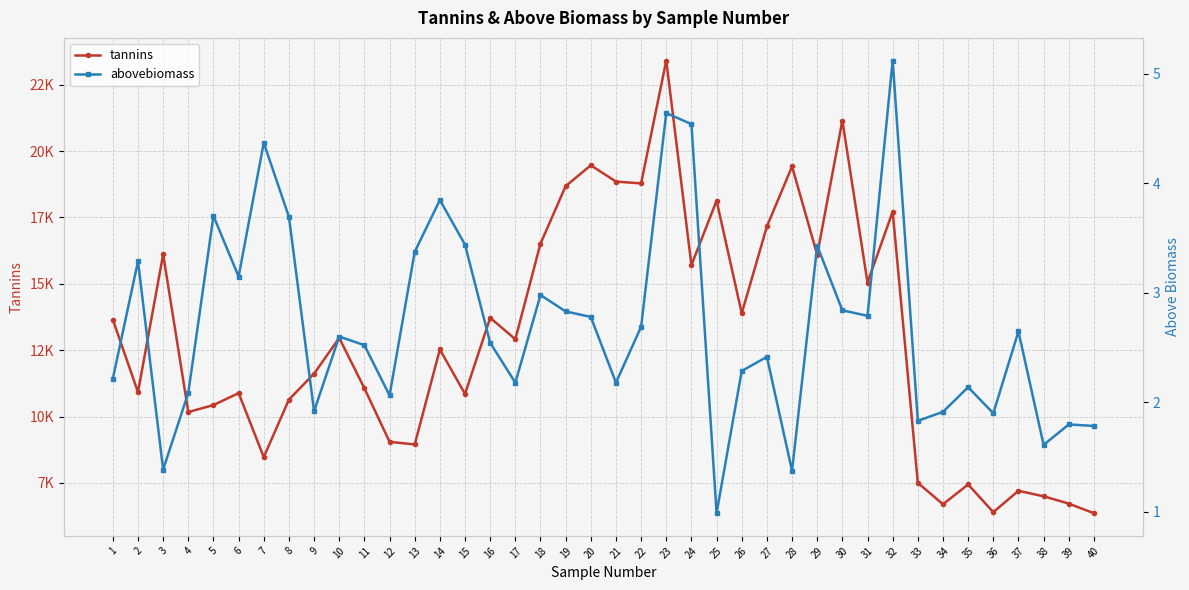

Where is the first local minimum for tannins?

2